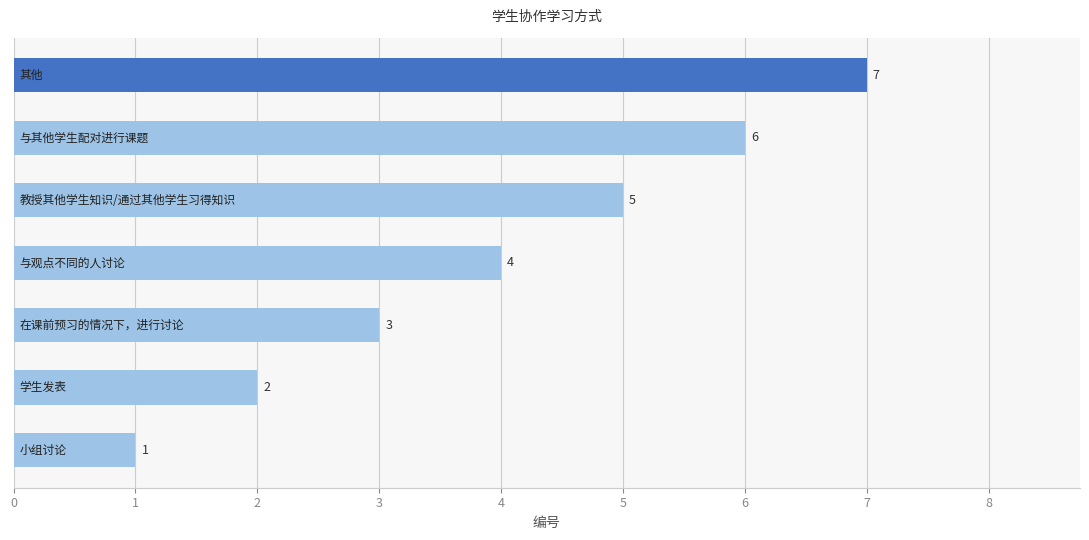

What is the maximum value shown in the chart?

7